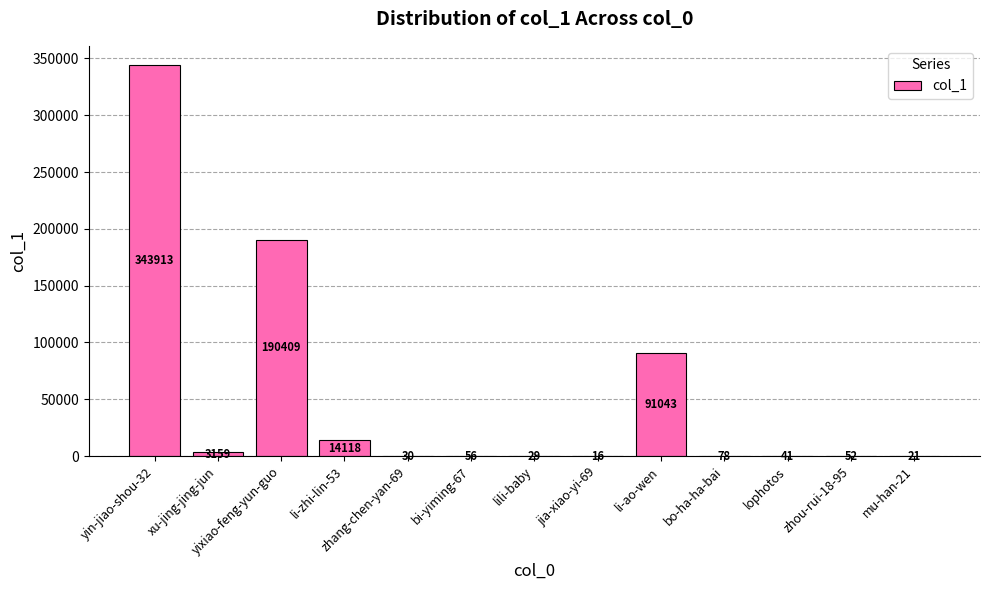

Reading left to right, extract all data points from this chart.

343913	3159	190409	14118	30	56	29	16	91043	78	41	52	21